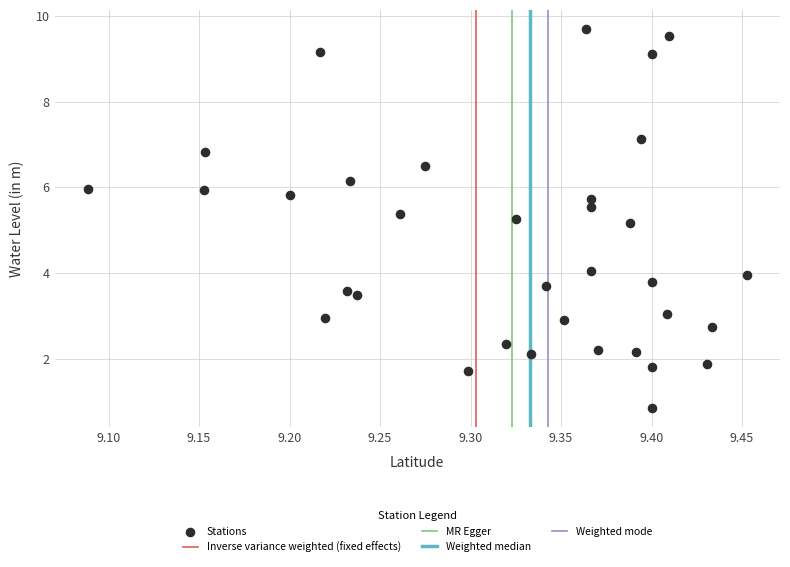

What is the range of X values (max minus min)?

0.4